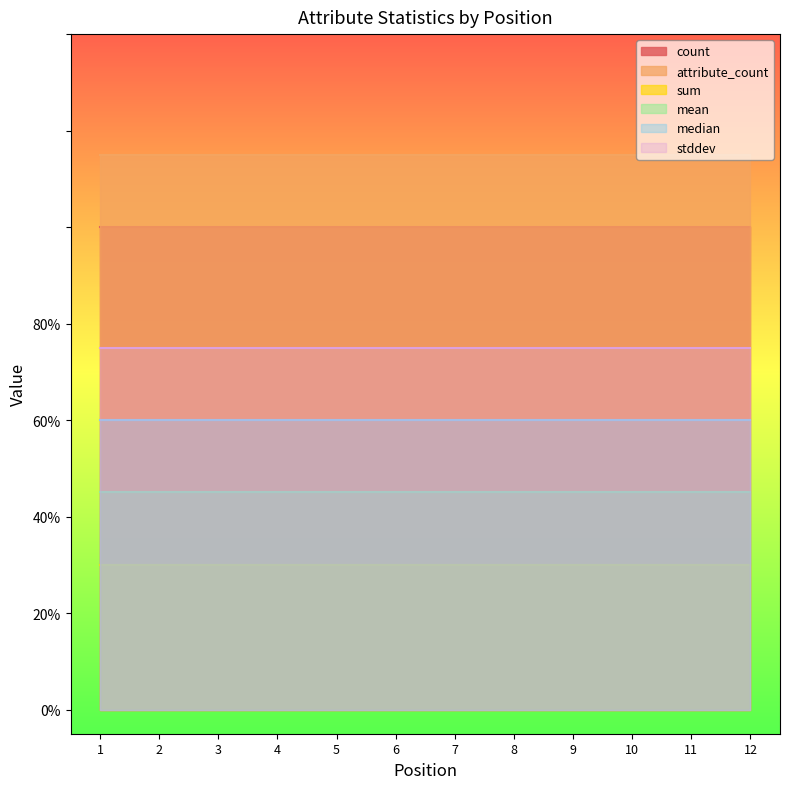

True or false: mean has more than 0 points higher than both neighbors.

False